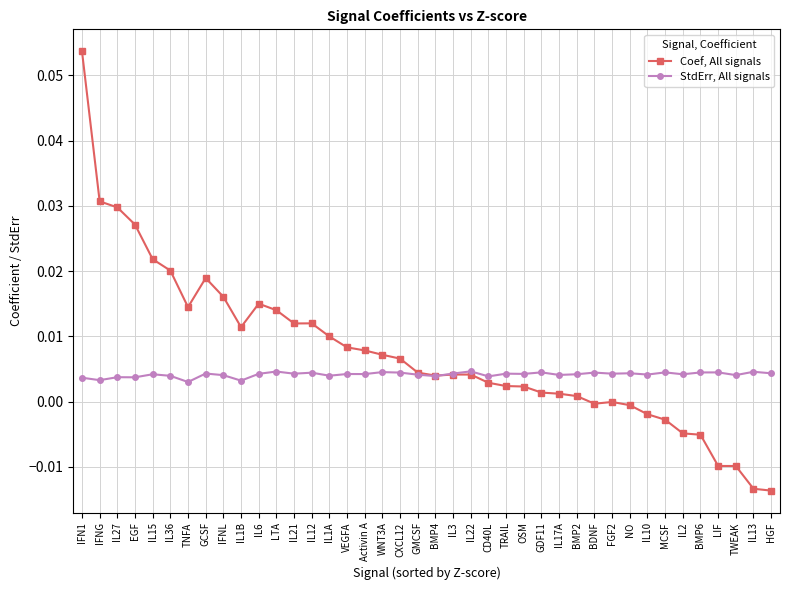

How many distinct data groups are displayed?

2